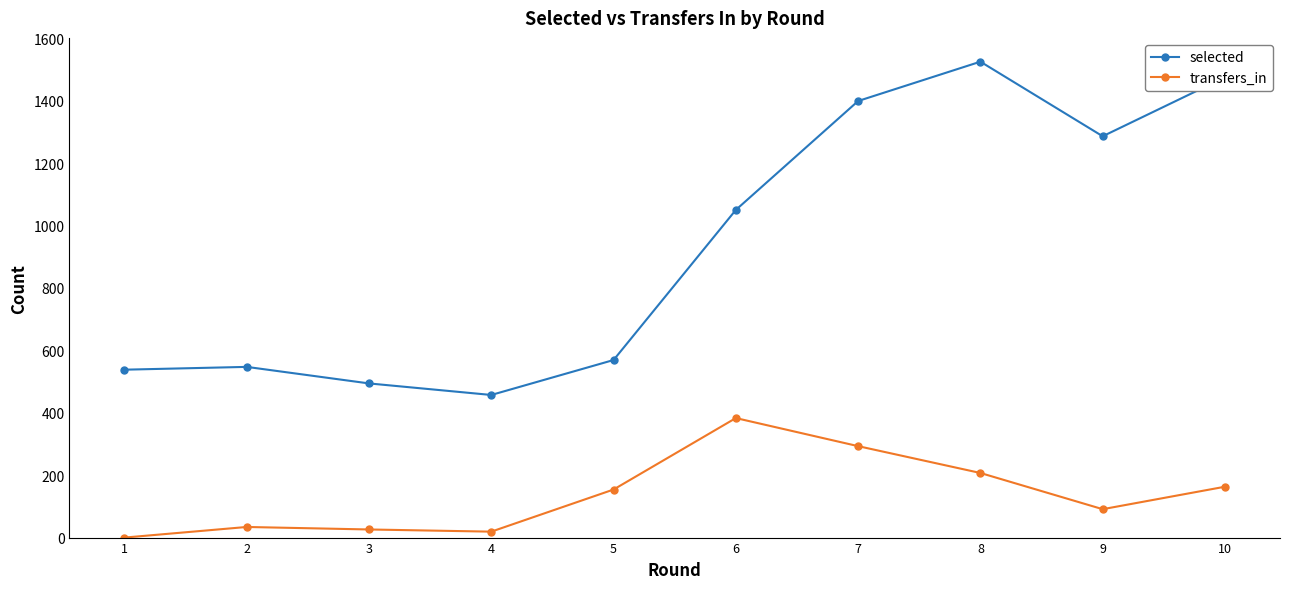

How many distinct data groups are displayed?

2